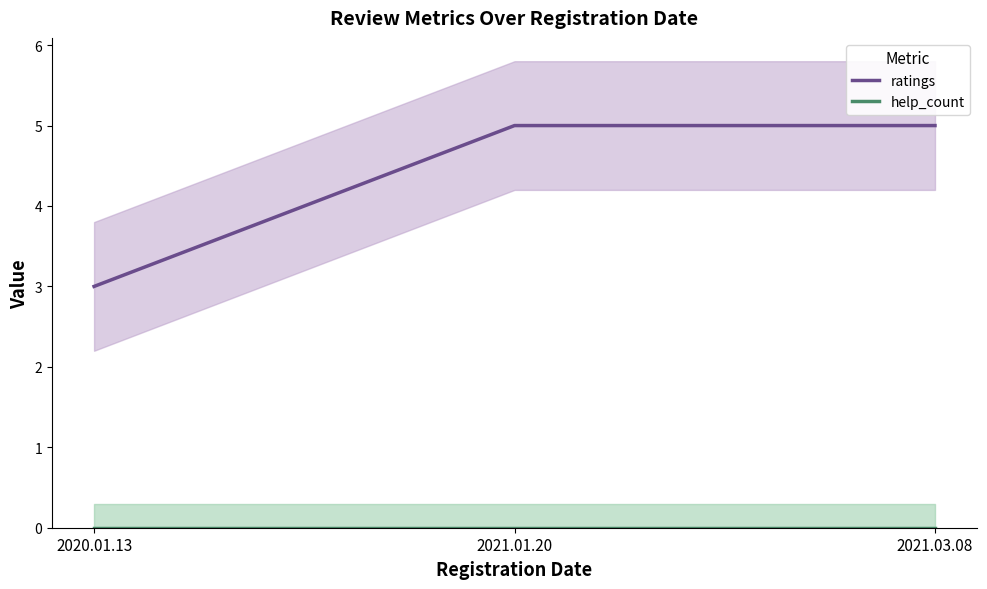

What is the average value of the ratings series?

4